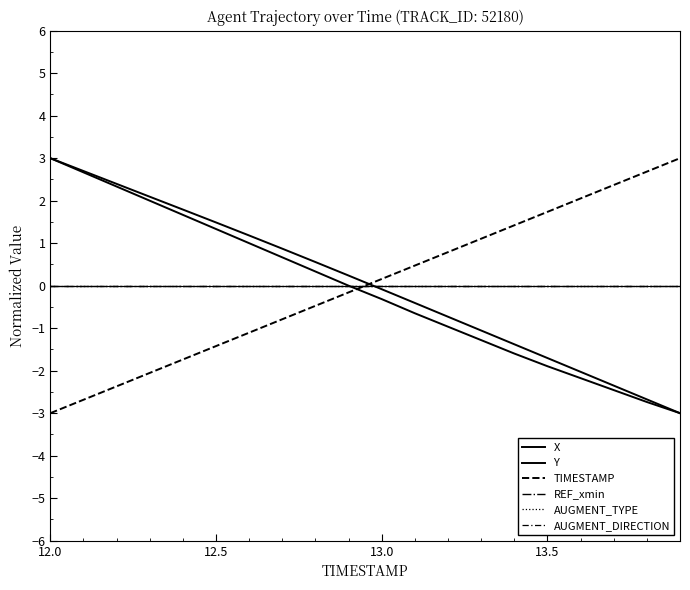

Does the chart have visible grid lines?

No